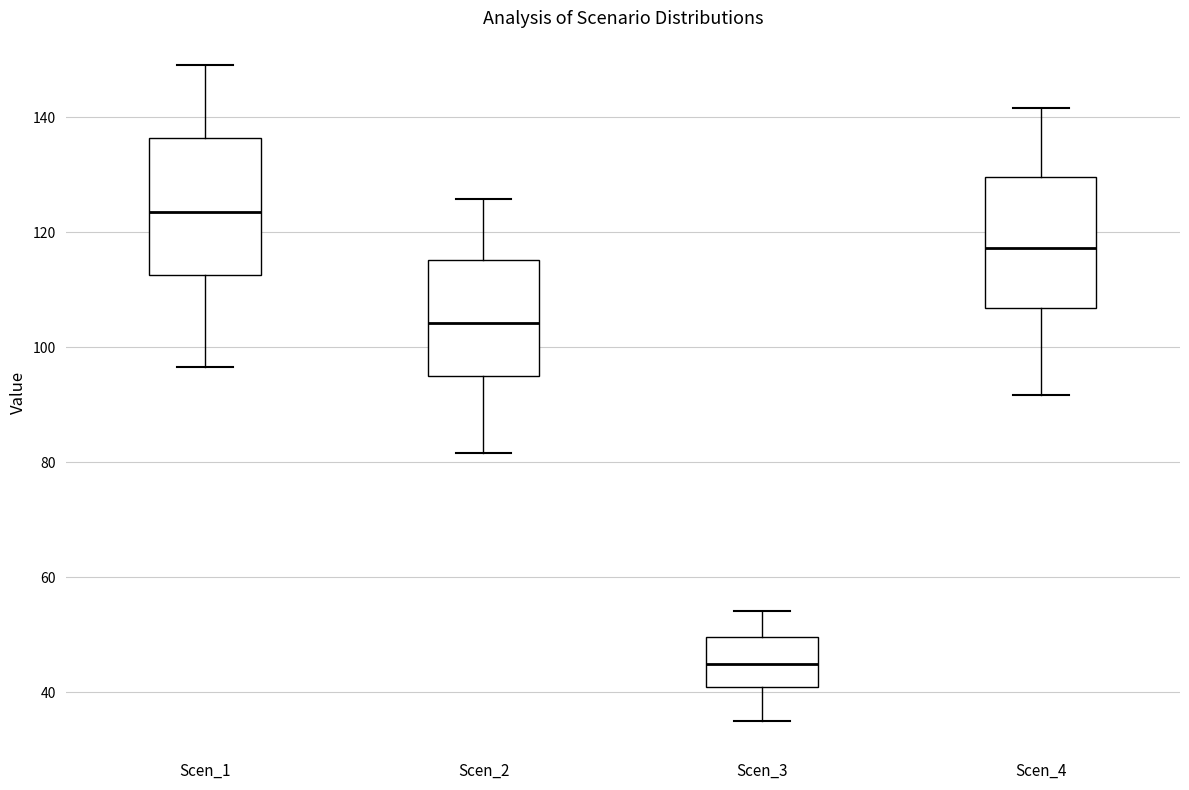

Where does the upper whisker of the box for Scen_3 end on the y-axis? The values are not printed on the chart, so give them approximately, as read against the axis.

54